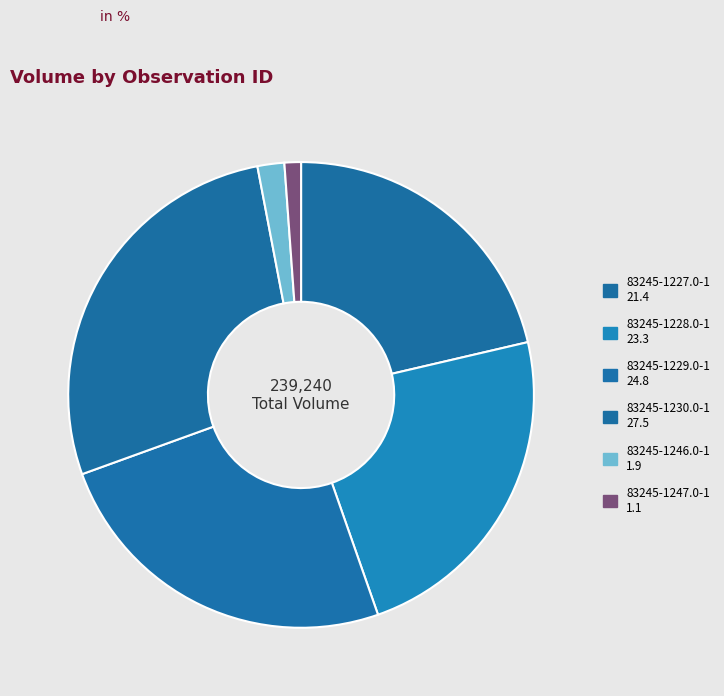

Does 83245-1228.0-1 account for over 50% of the chart?

No